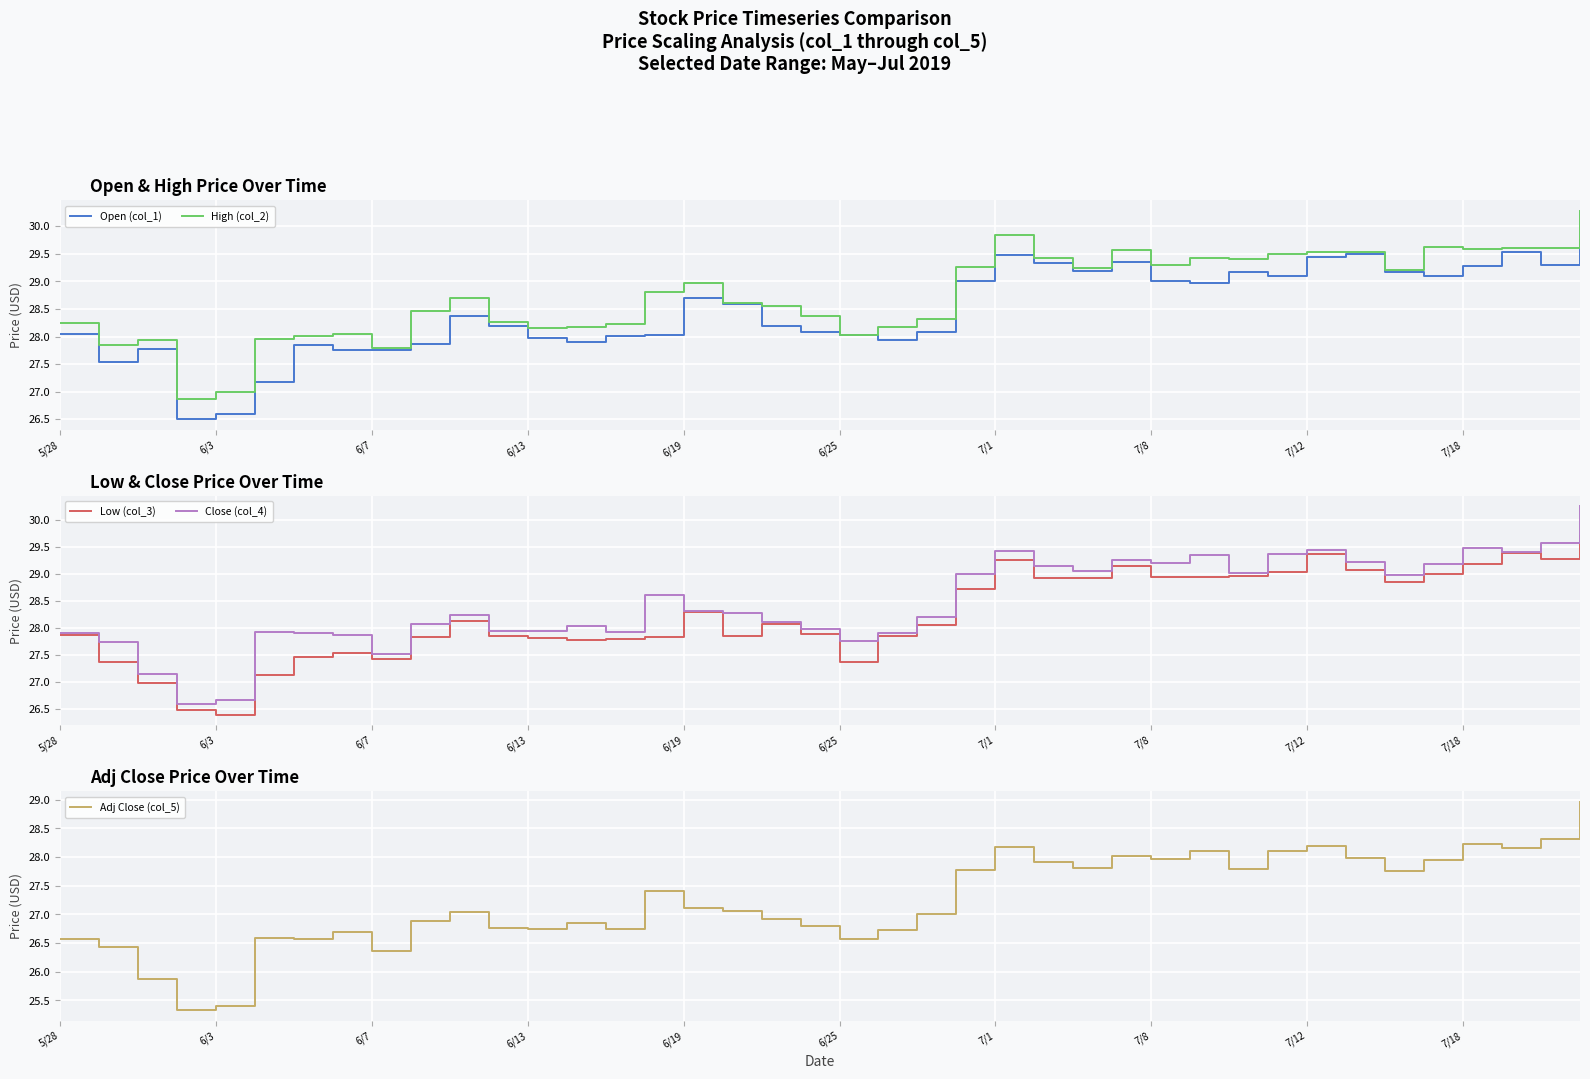

What is the highest value of the High (col_2) series?

30.3